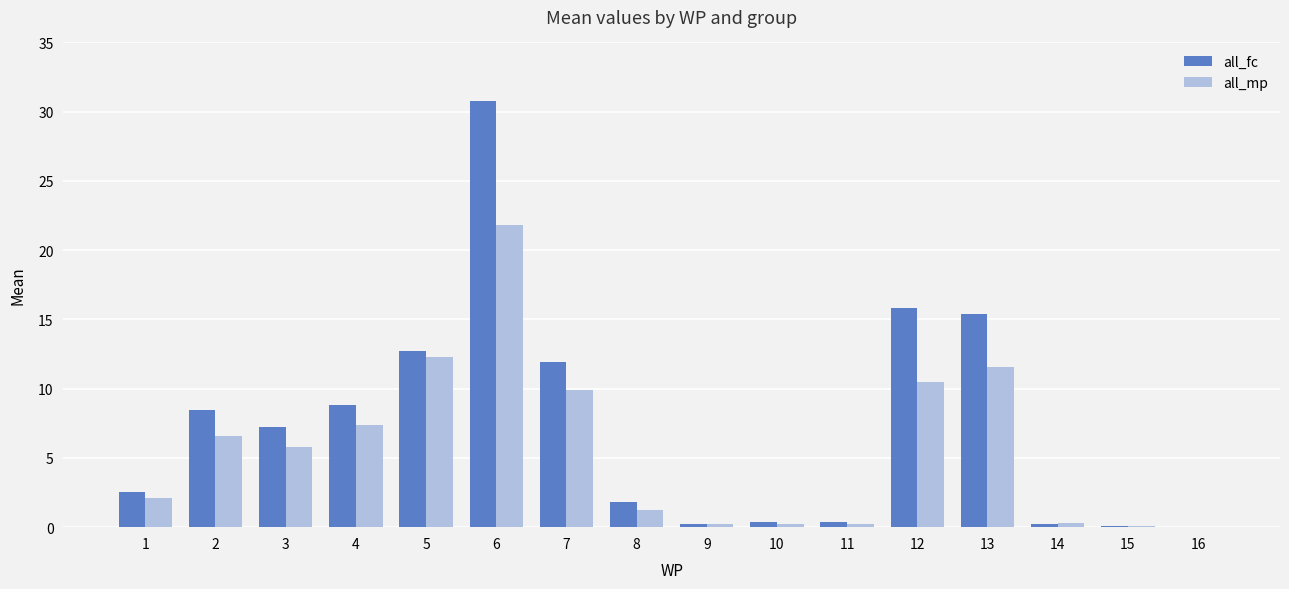

What is the sum of the all_mp values at 16 and 4?

7.4